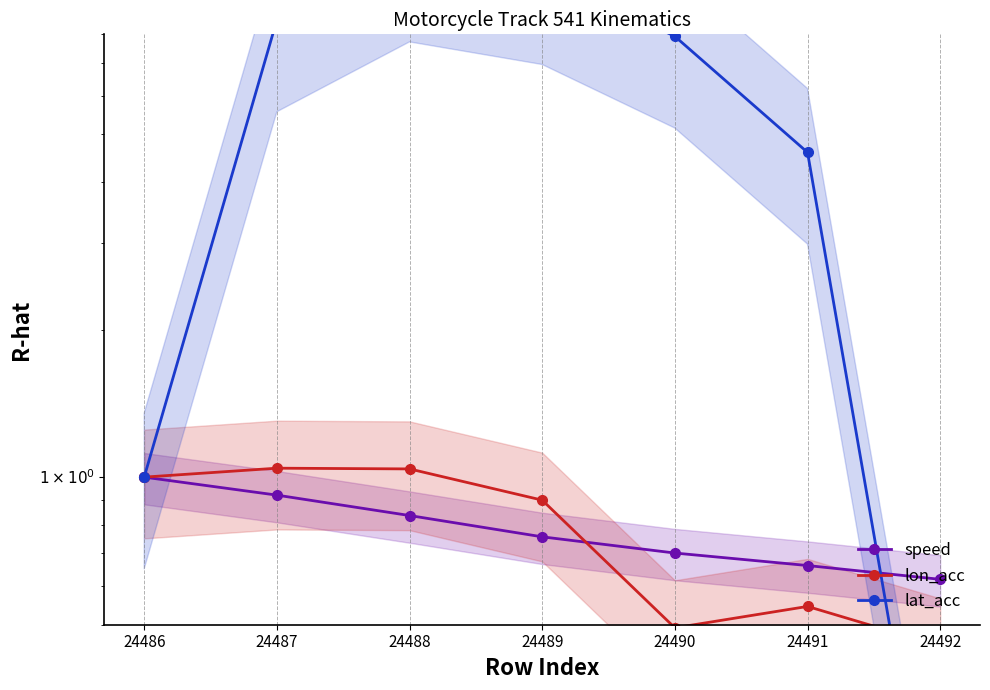

At which category is the sum across all series the highest?

24488